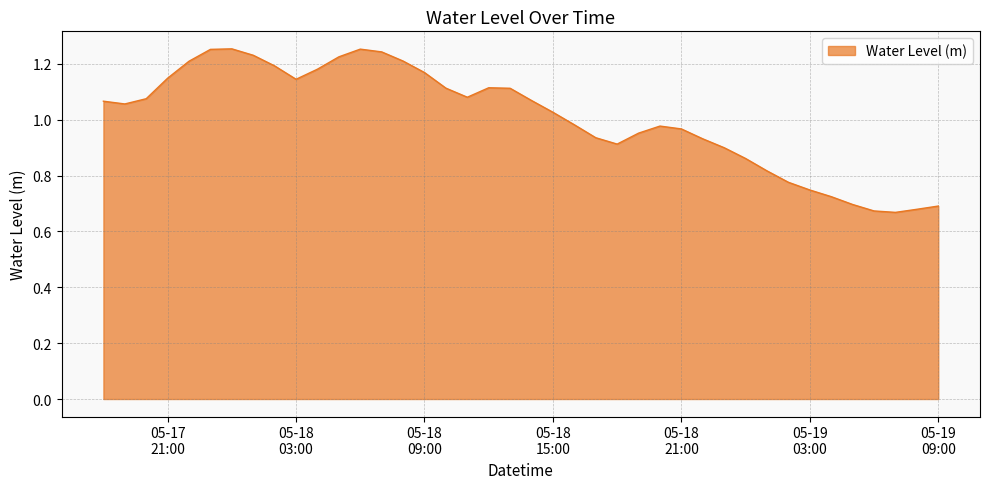

What is the difference between the maximum and minimum values?

0.6